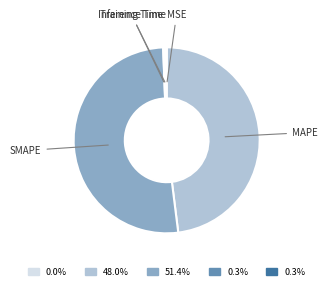

Is there any slice that represents more than half of the pie?

Yes